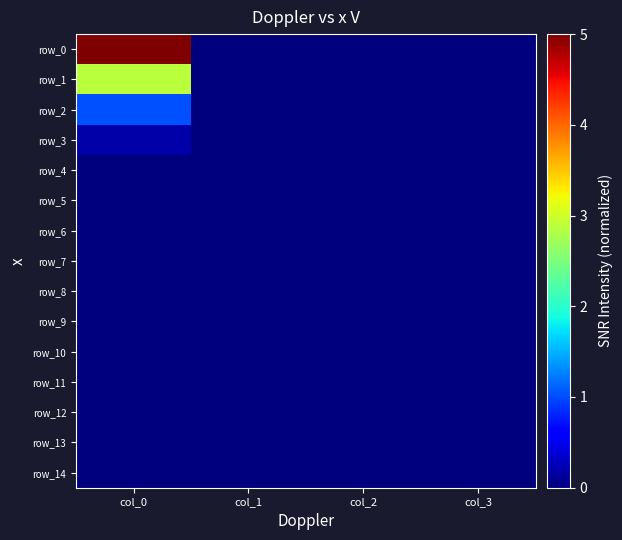

Between col_1 and col_0, which is larger?

col_0